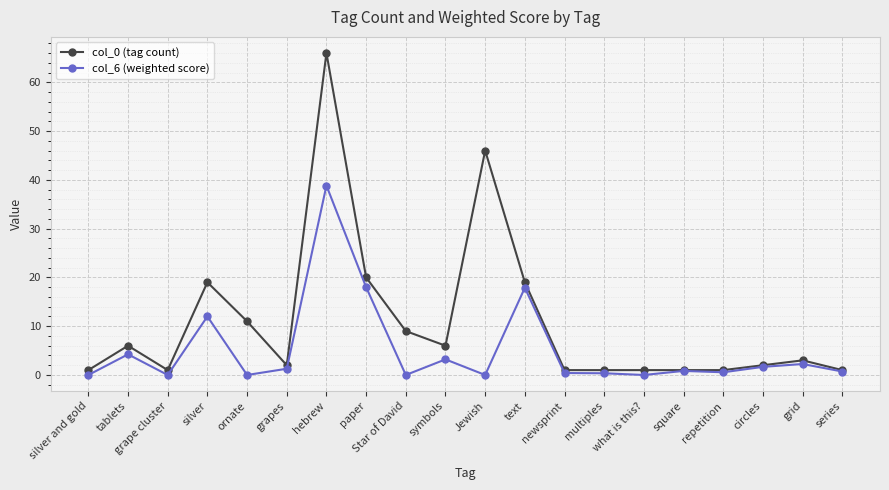

Which category has the highest value in the col_6 (weighted score) series?

hebrew